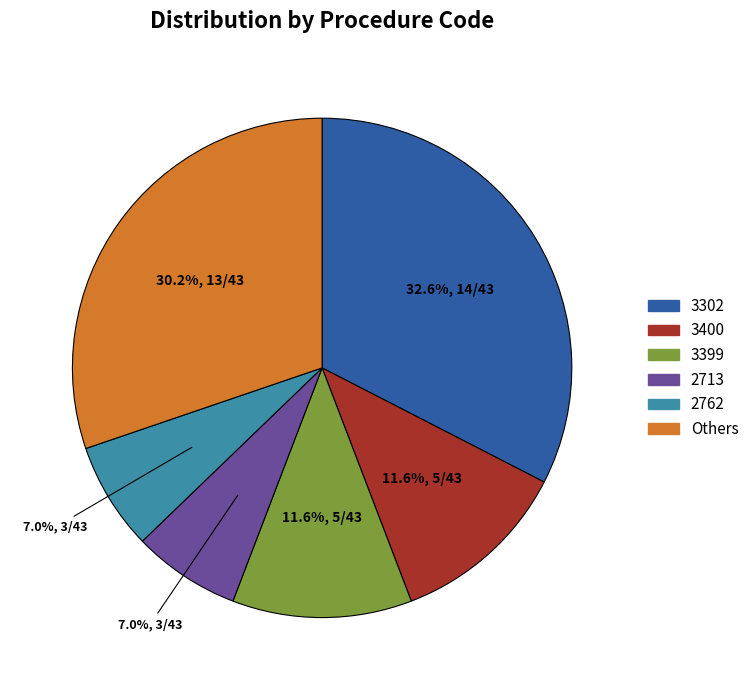

Approximately how many times larger is the value at 2762 compared to 3399?

0.6